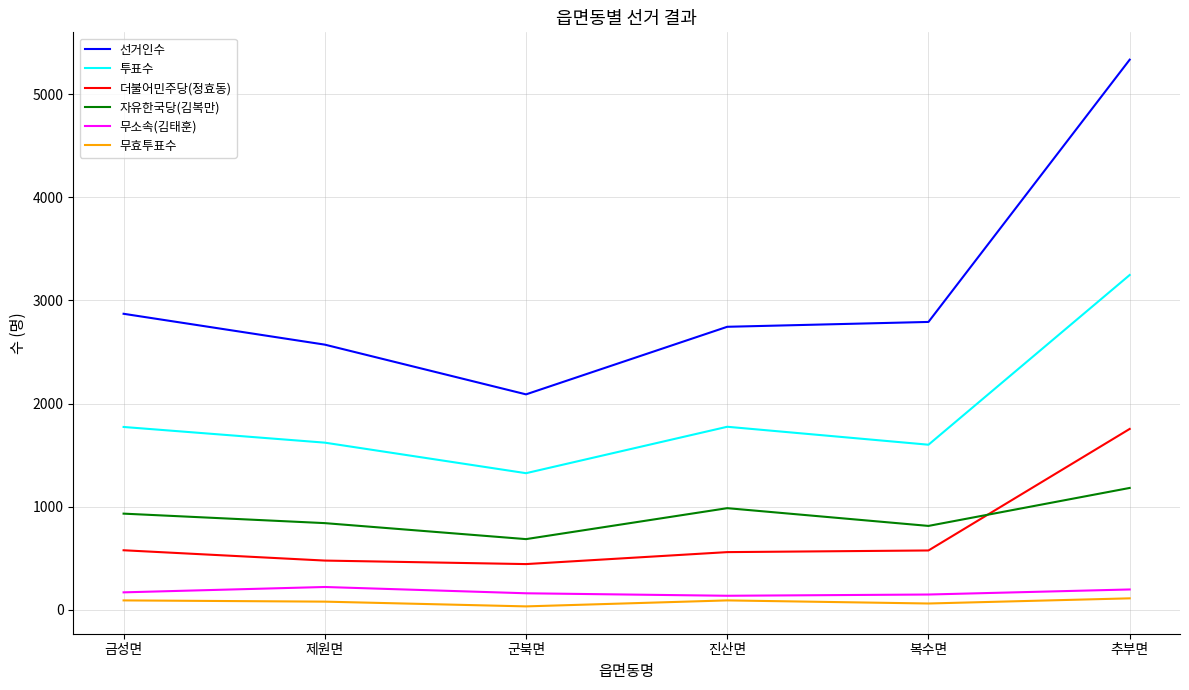

True or false: 무효투표수 and 더불어민주당(정효동) cross at least once.

False